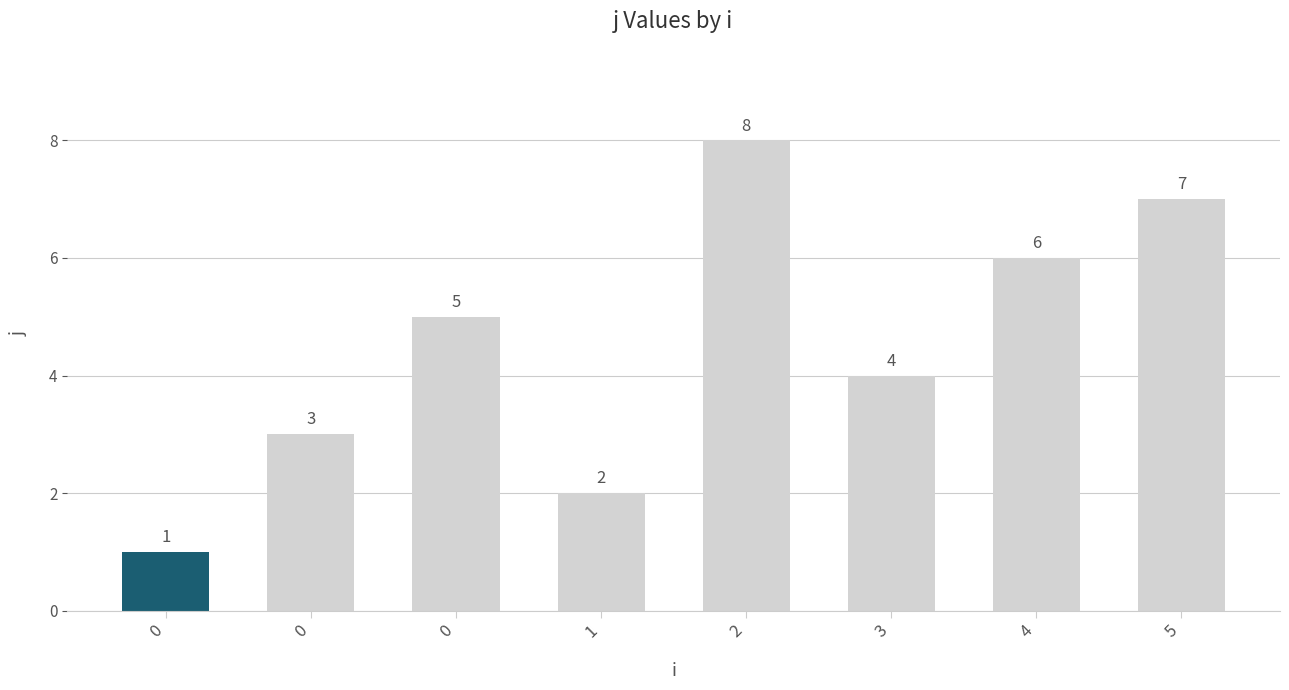

How many distinct data groups are displayed?

1